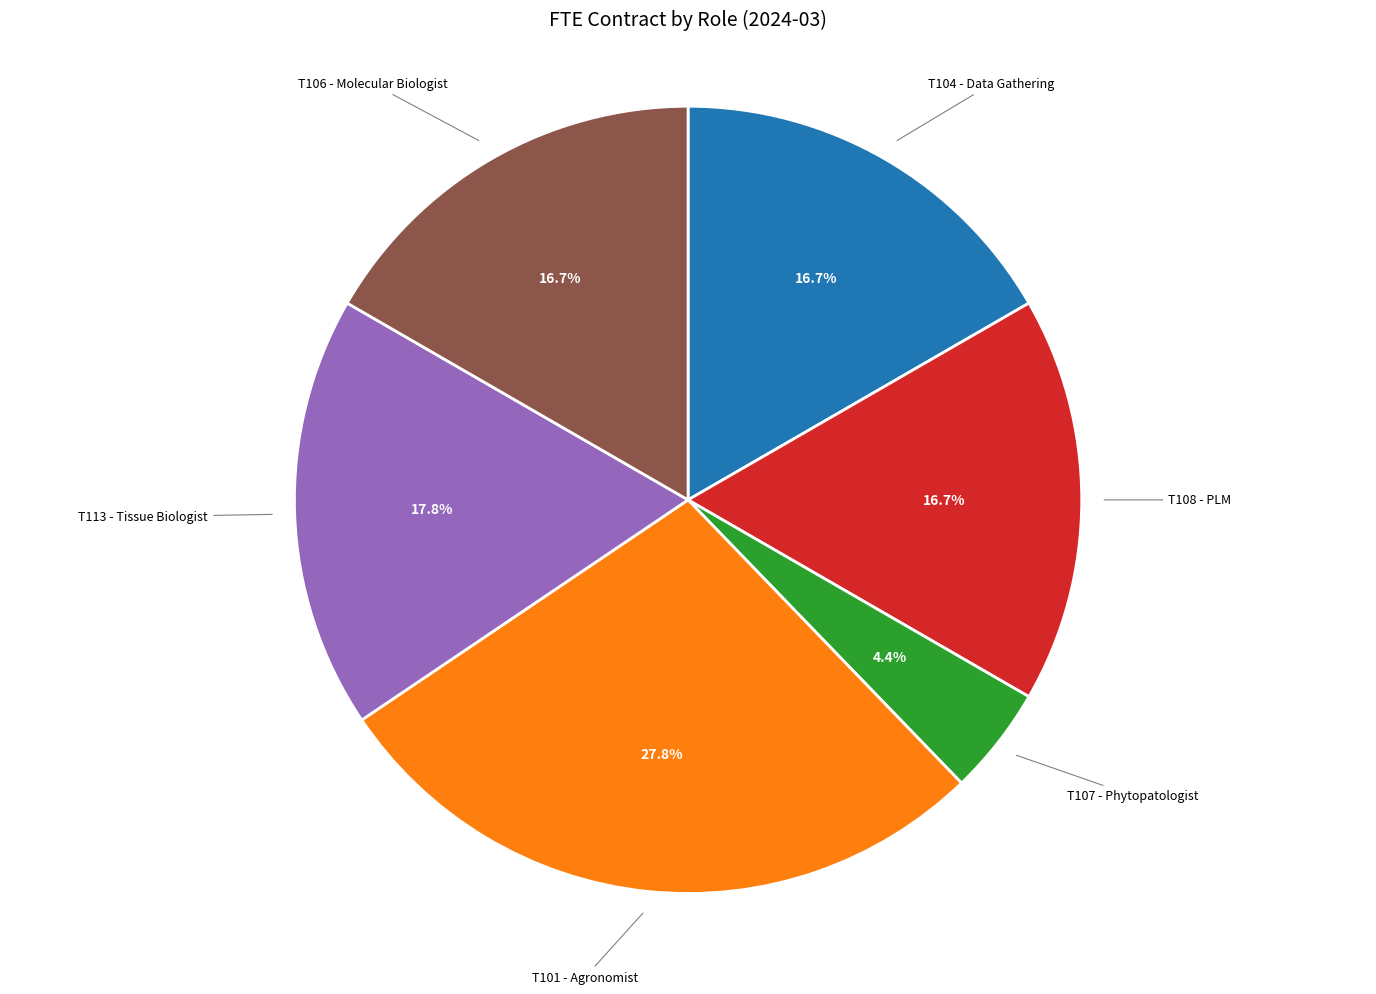

Is there a majority slice in this chart?

No